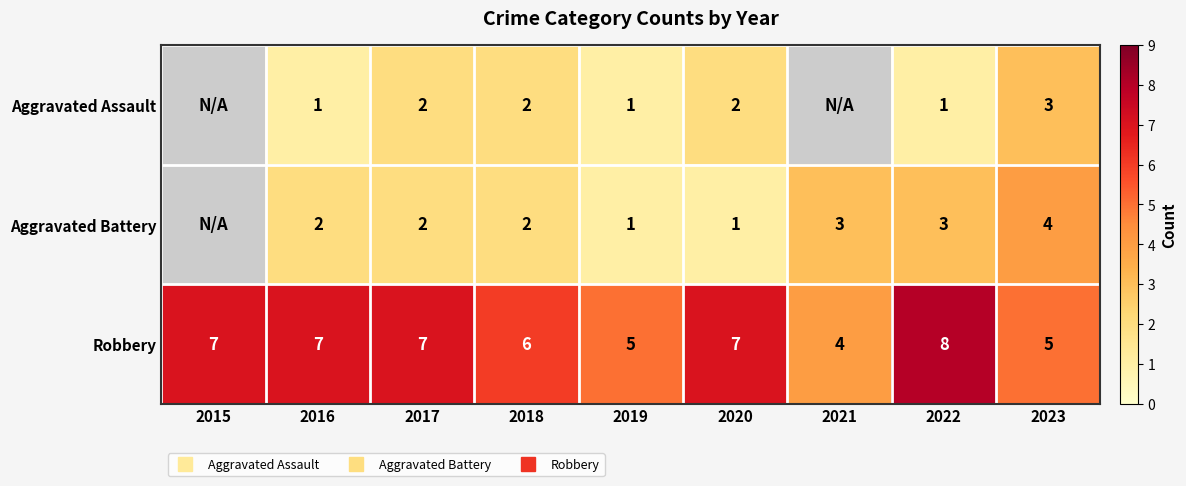

Which series has the largest total across all categories?

Robbery